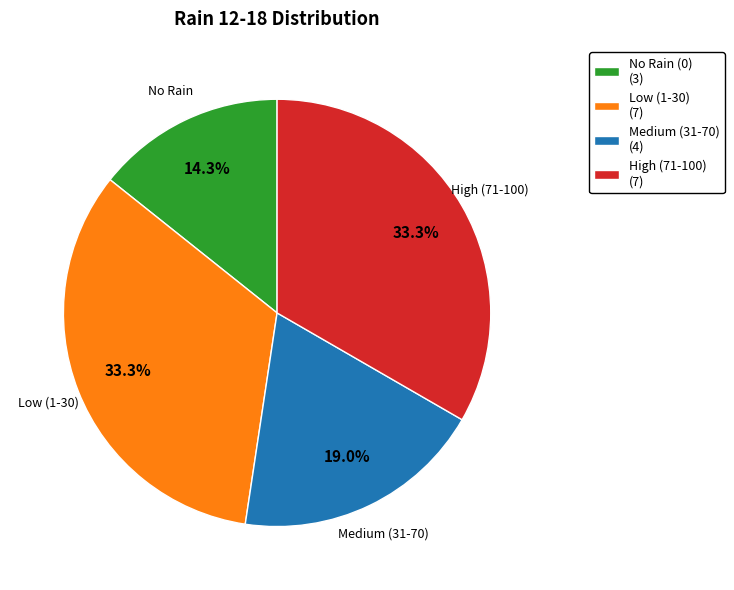

Which has a higher value, Medium (31-70) (4) or No Rain (0) (3)?

Medium (31-70) (4)